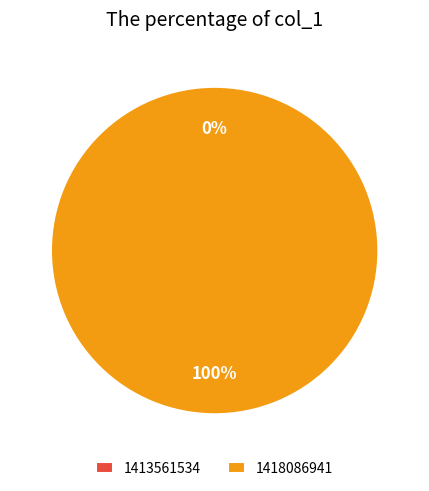

To the nearest percent, what is the combined percentage of 1418086941 and 1413561534?

100%